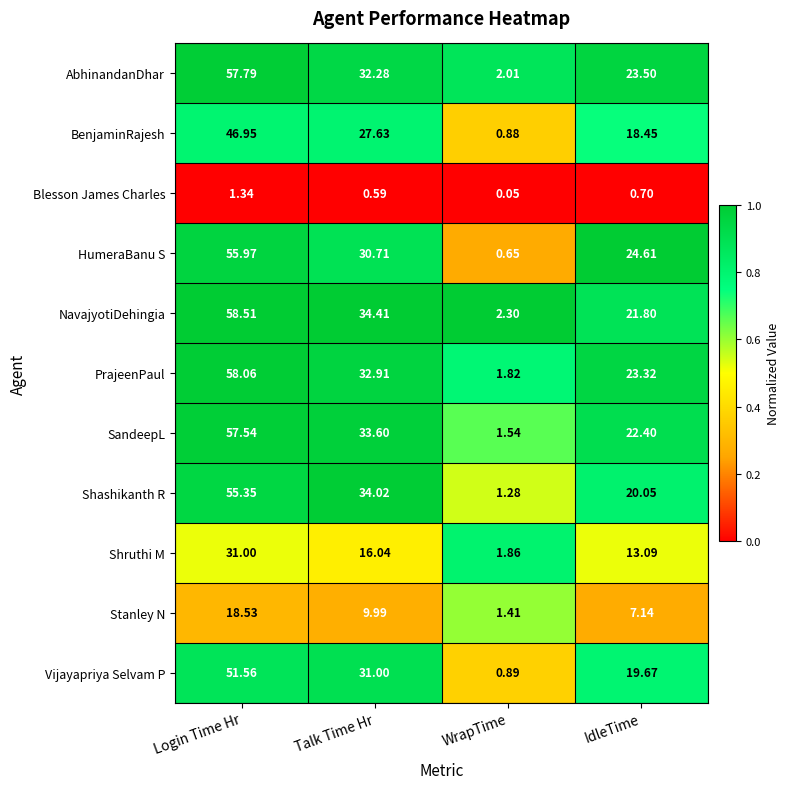

Rank the series by their maximum value, from lowest to highest.

Blesson James Charles, Stanley N, Shruthi M, BenjaminRajesh, Vijayapriya Selvam P, Shashikanth R, HumeraBanu S, SandeepL, AbhinandanDhar, PrajeenPaul, NavajyotiDehingia